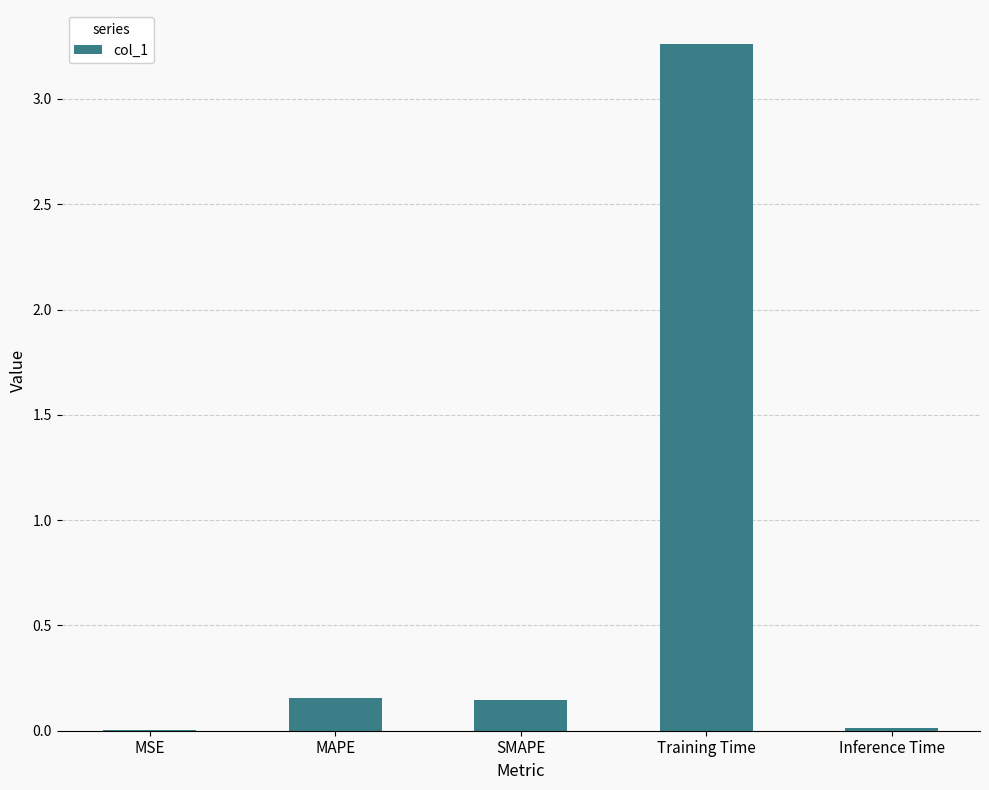

Which category has the highest value across all series?

Training Time